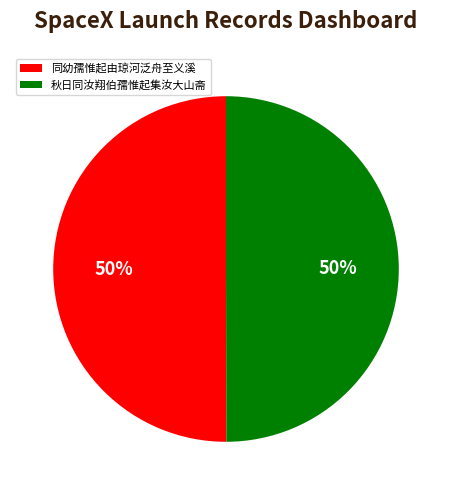

Combined, do 同幼孺惟起由琼河泛舟至义溪 and 秋日同汝翔伯孺惟起集汝大山斋 account for over 50%?

Yes